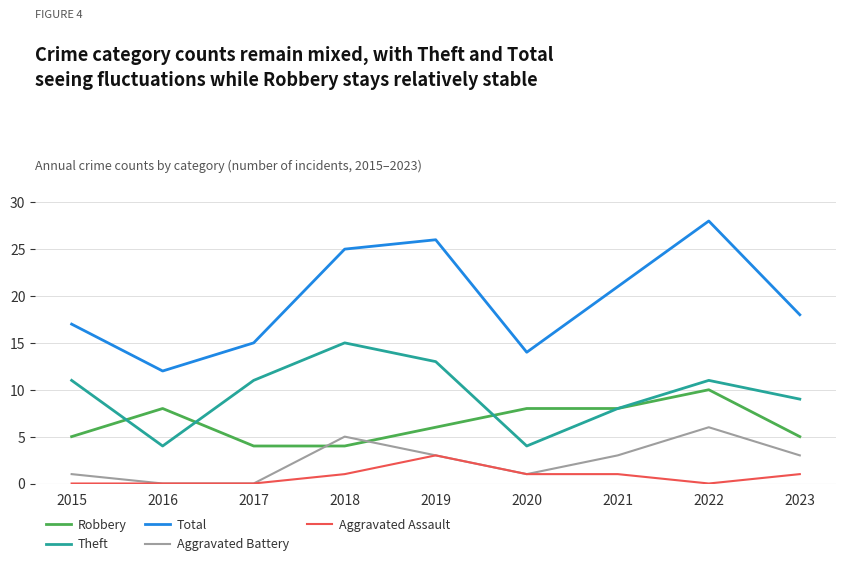

Is the value of Theft at 2015 greater than the value of Total at 2018?

No